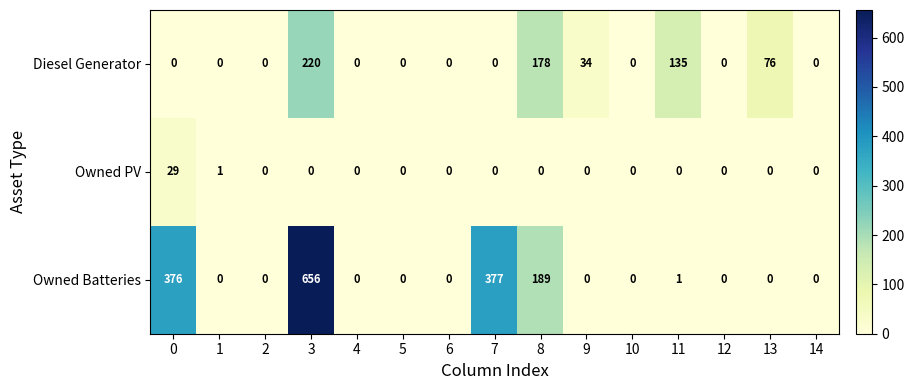

At which category does the chart reach its peak across all series?

3